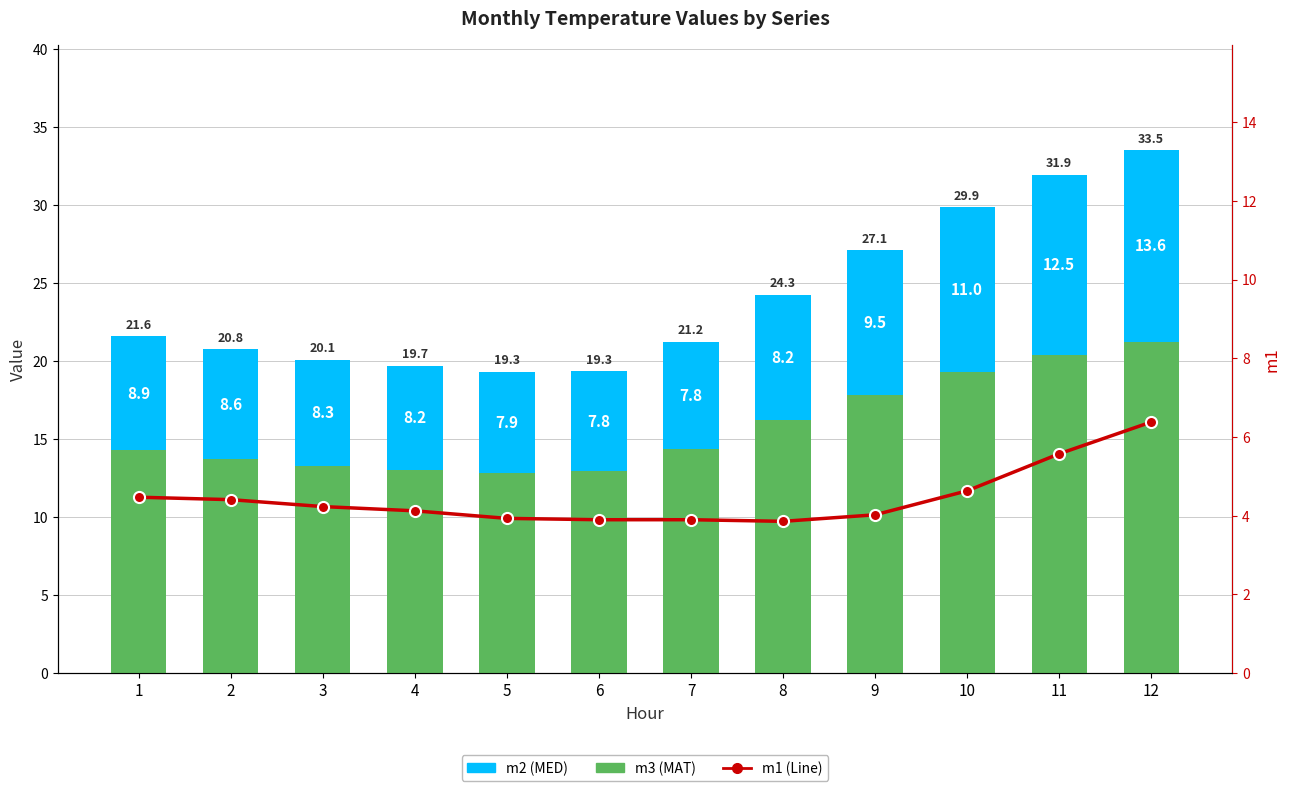

List the labels in order of m3 (MAT) value, smallest first.

5, 6, 4, 3, 2, 1, 7, 8, 9, 10, 11, 12